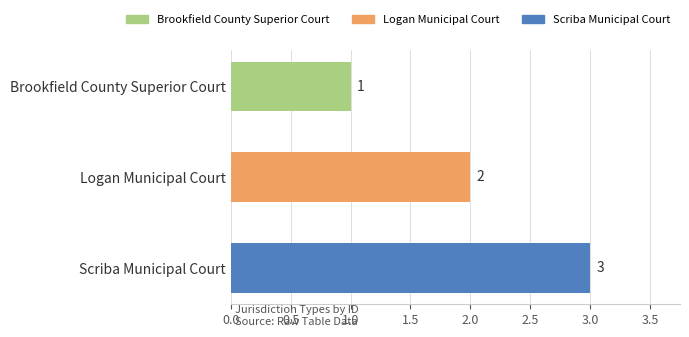

List the labels in order of value, smallest first.

Brookfield County Superior Court, Logan Municipal Court, Scriba Municipal Court